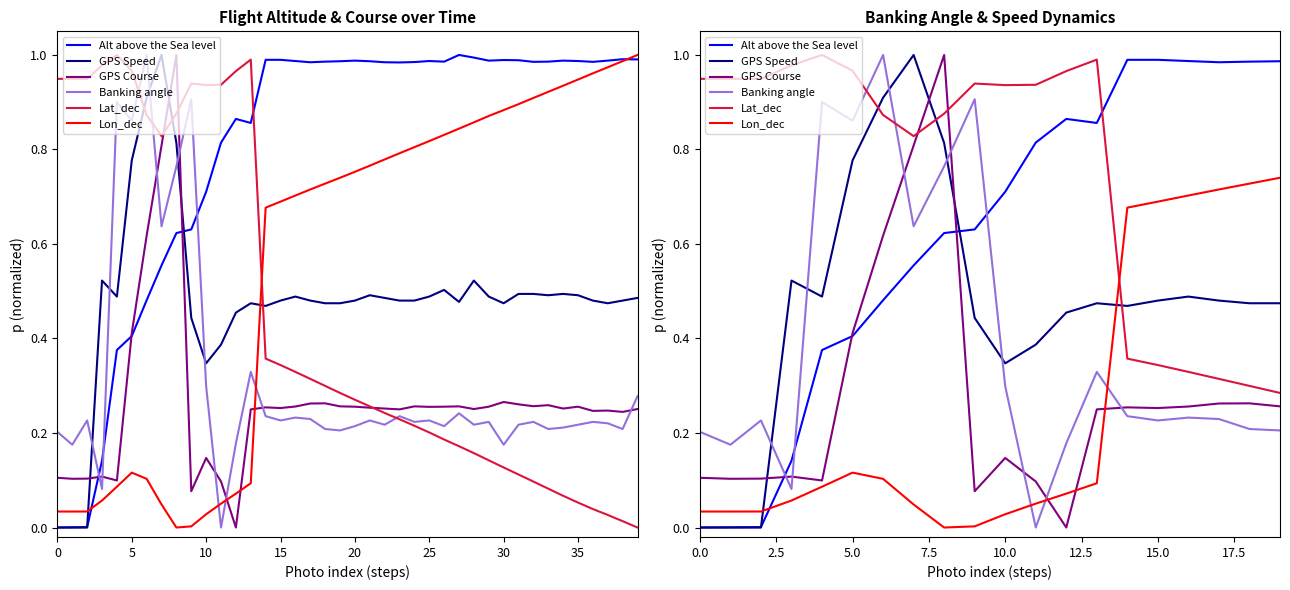

What is the label of the 1st point from the right?

19